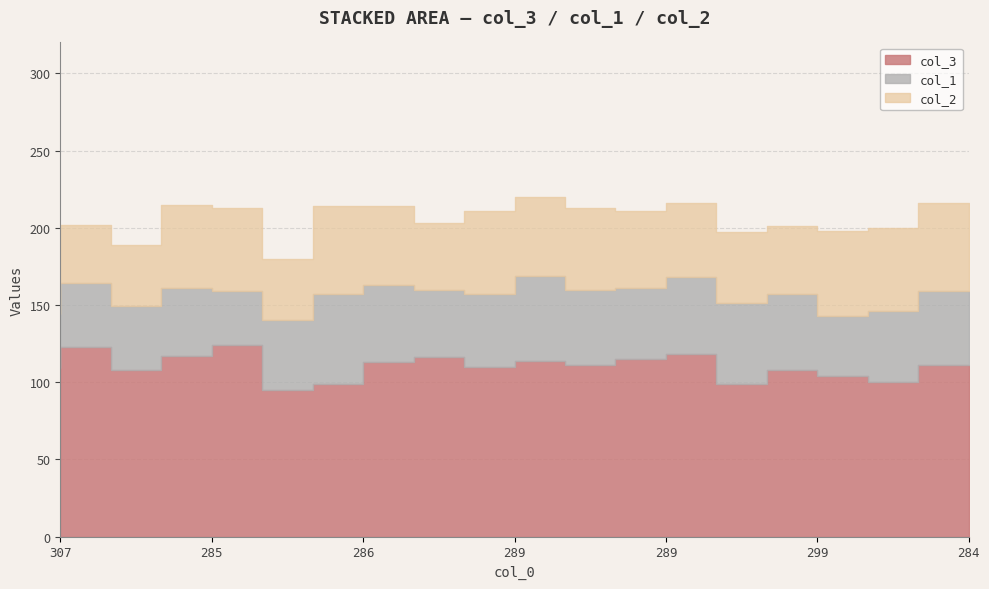

The value of col_1 at 18 is 48. True or false?

True